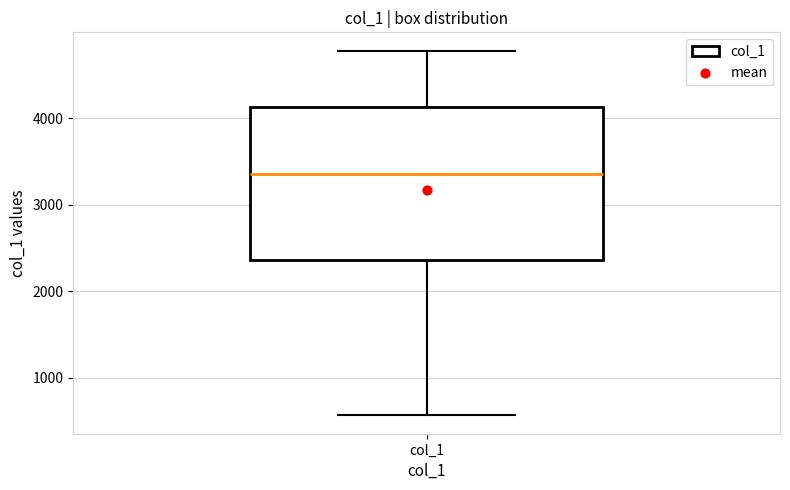

Transcribe this box plot: give where the median line is, the range the box spans, and where the two whiskers end, as read against the y-axis. The values are not printed on the chart, so give them approximately, as read against the axis.

median 3400, box 2400 to 4100, whiskers 600 to 4800